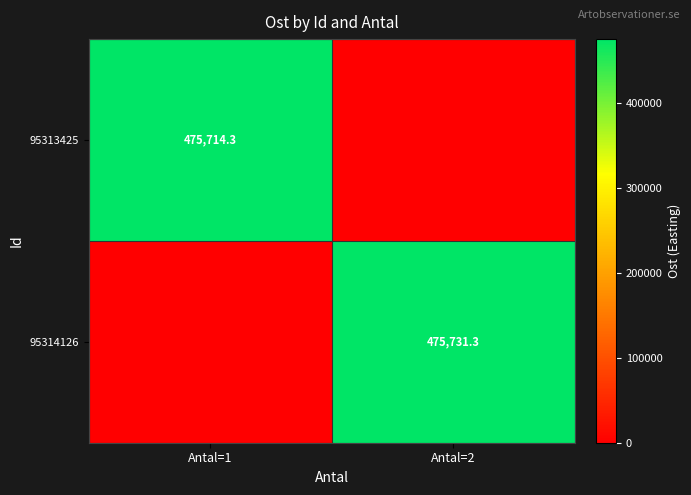

True or false: 95314126 has a value of 475731.3 at Antal=2.

True